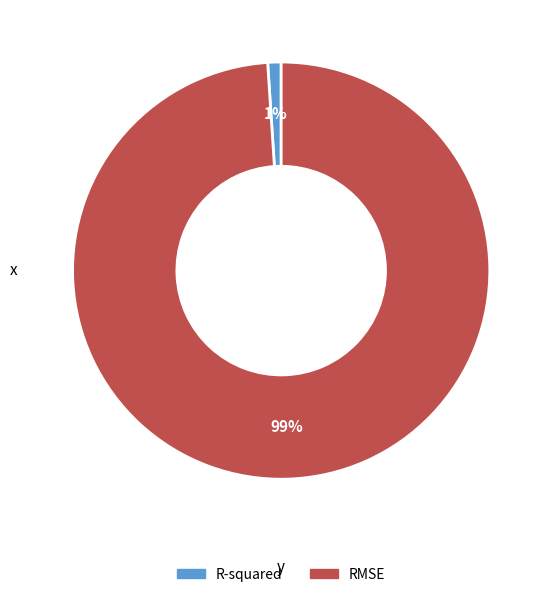

To the nearest percent, what percentage of the pie is R-squared?

1%